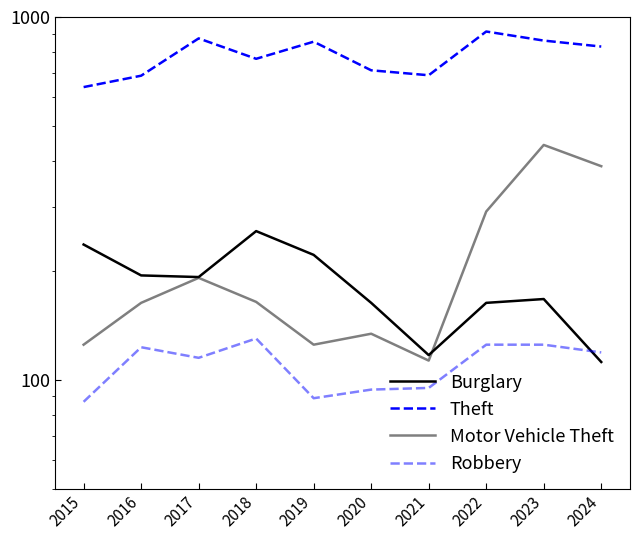

Reading left to right, list all the values displayed in this chart.

Burglary: 236	194	192	257	221	163	117	163	167	112
Theft: 641	689	873	767	855	713	691	912	861	829
Motor Vehicle Theft: 125	163	191	164	125	134	113	291	444	388
Robbery: 87	123	115	130	89	94	95	125	125	119